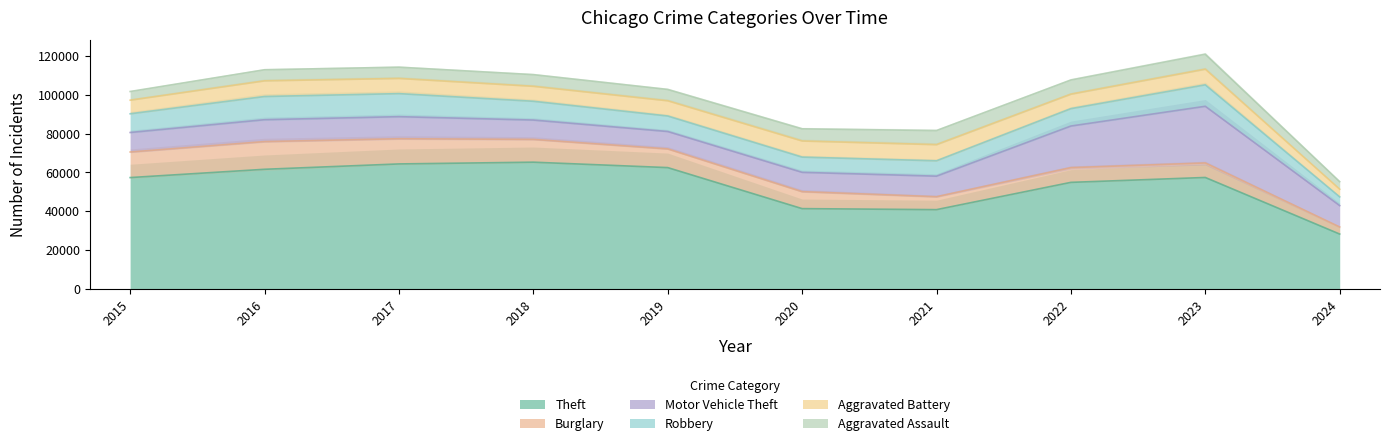

At which label does Robbery reach its minimum?

2024